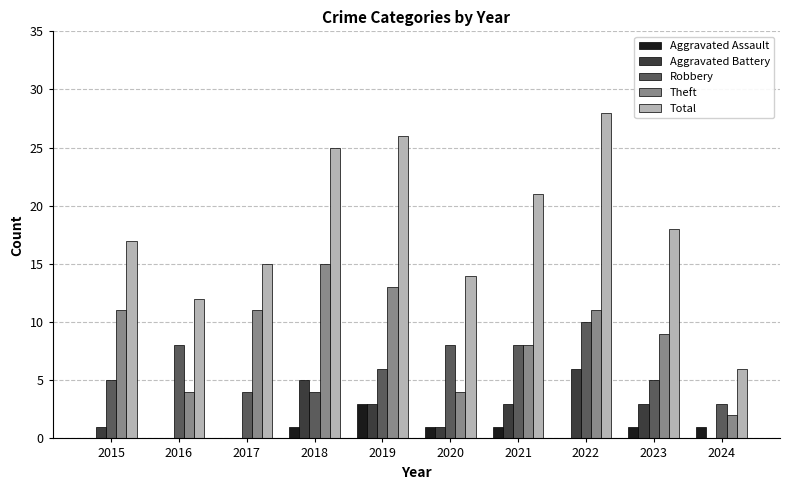

How many groups of bars are there?

10